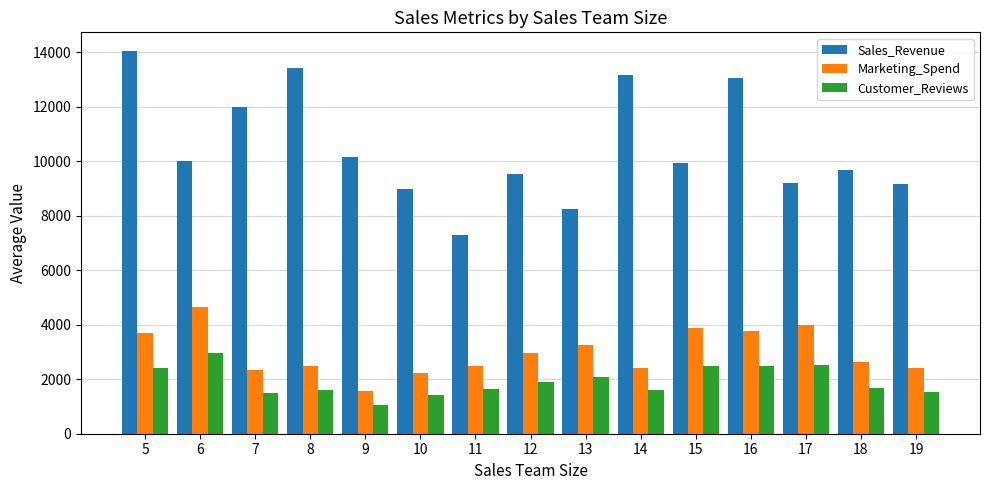

Between 8 and 9, which series saw the biggest shift?

Sales_Revenue